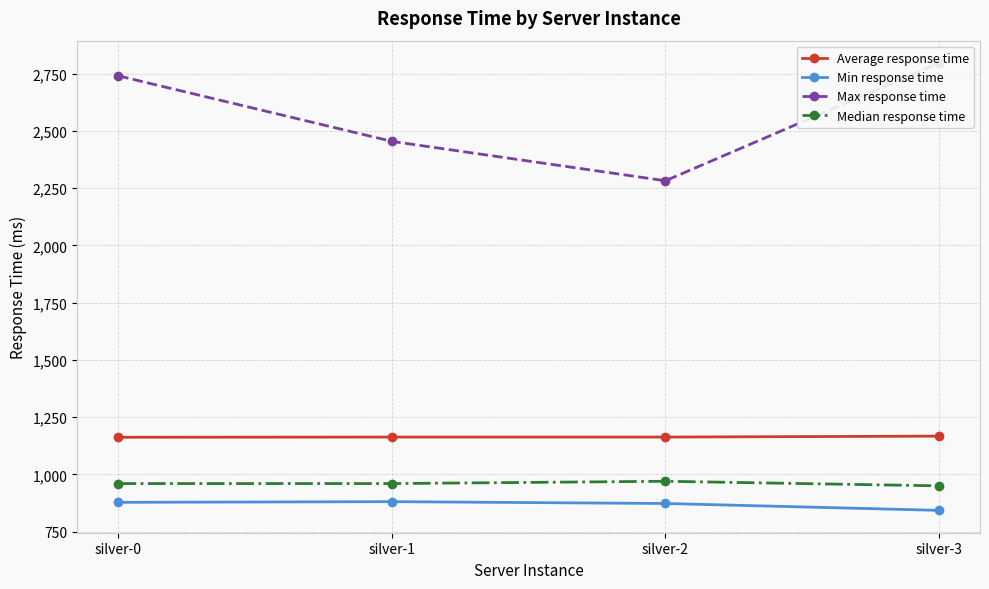

The value of Average response time at silver-0 is 524. True or false?

False